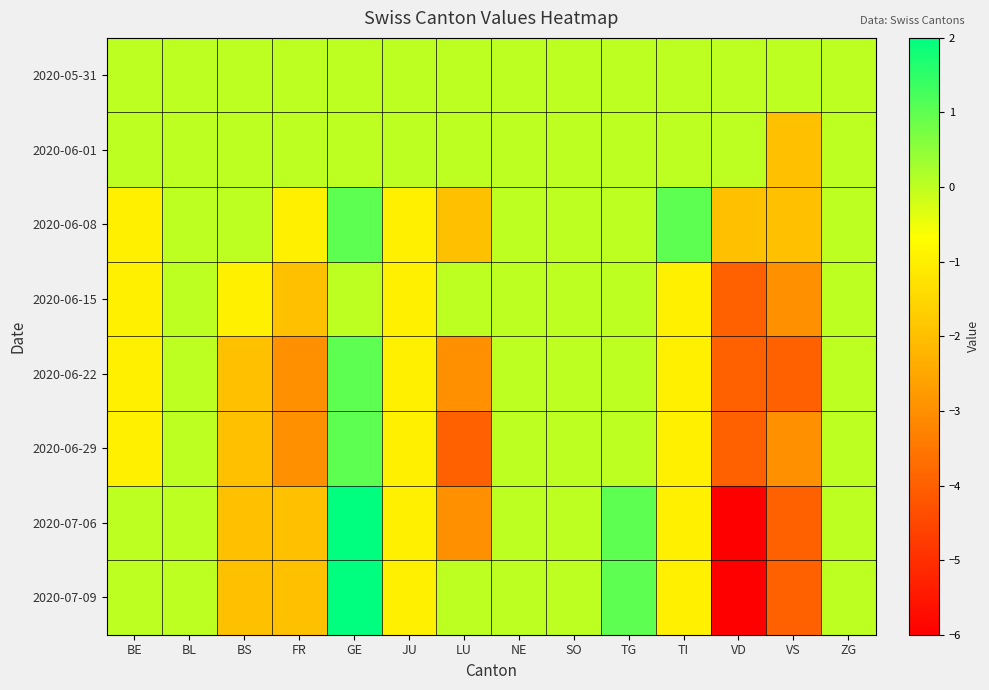

Count the number of categories in the chart.

14